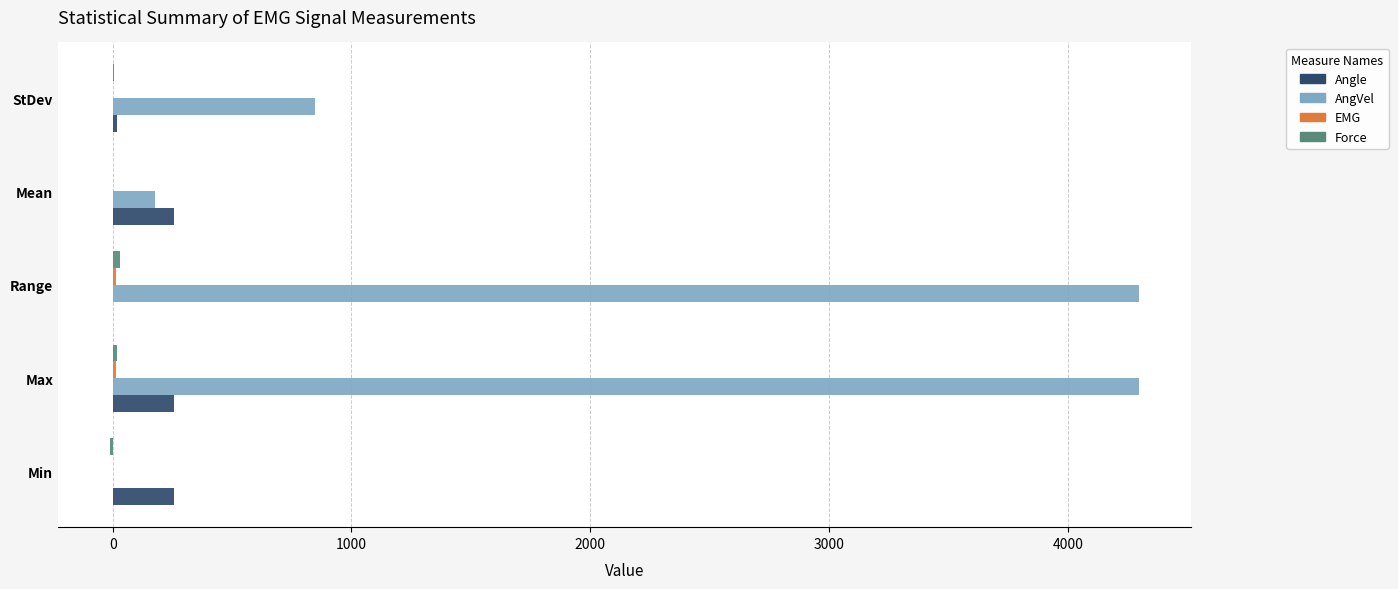

Which series has the largest total across all categories?

AngVel